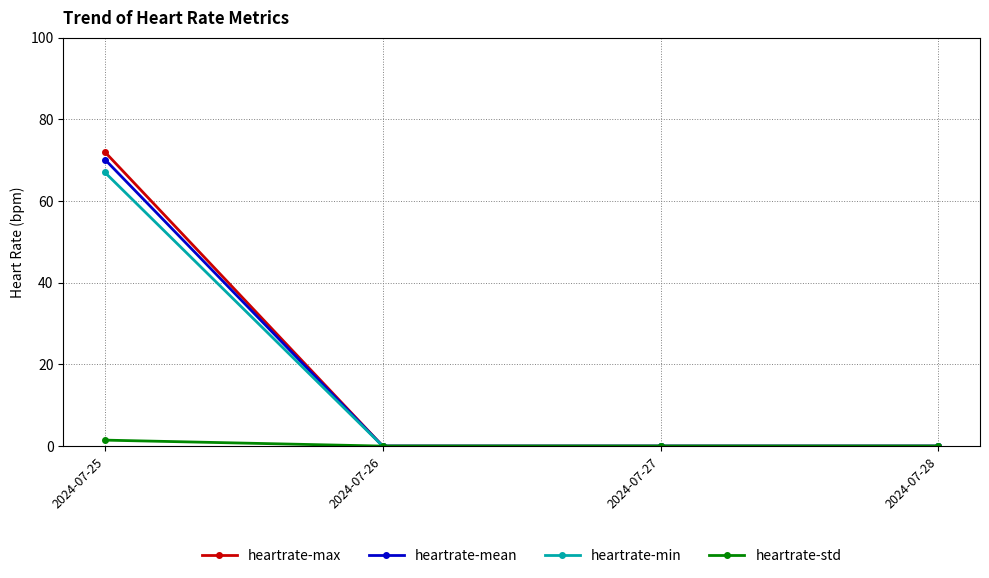

The heartrate-std series shows 0.0 at 2024-07-26. True or false?

True